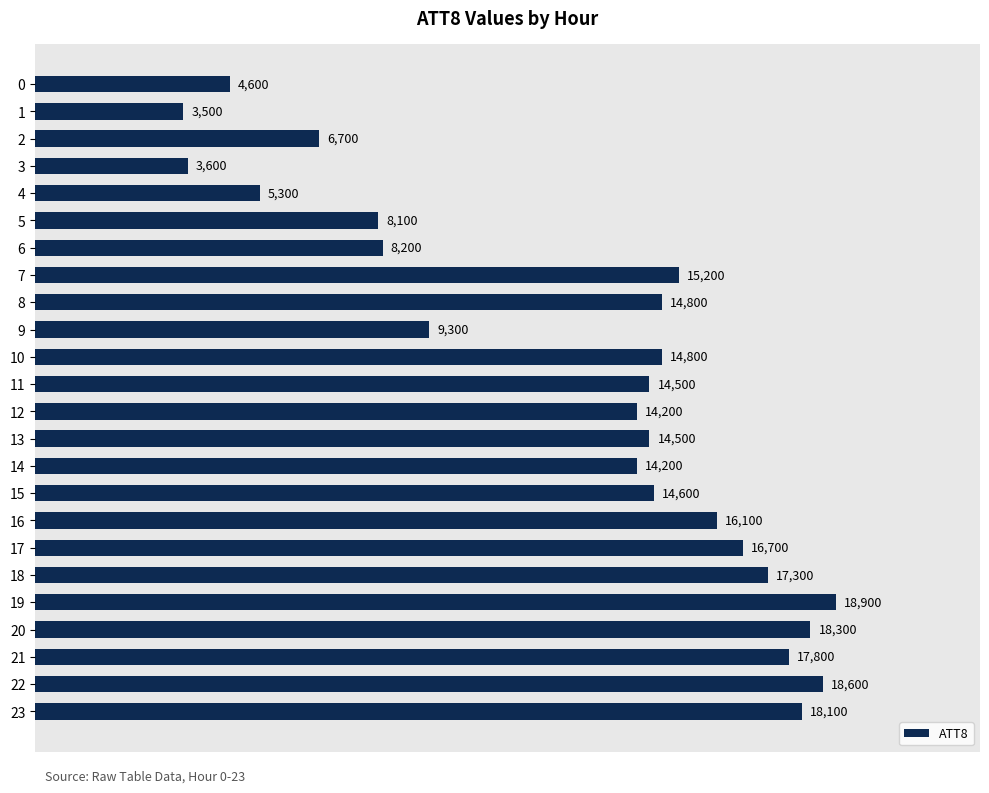

What is the ratio of the value at 19 to the value at 0?

4.1